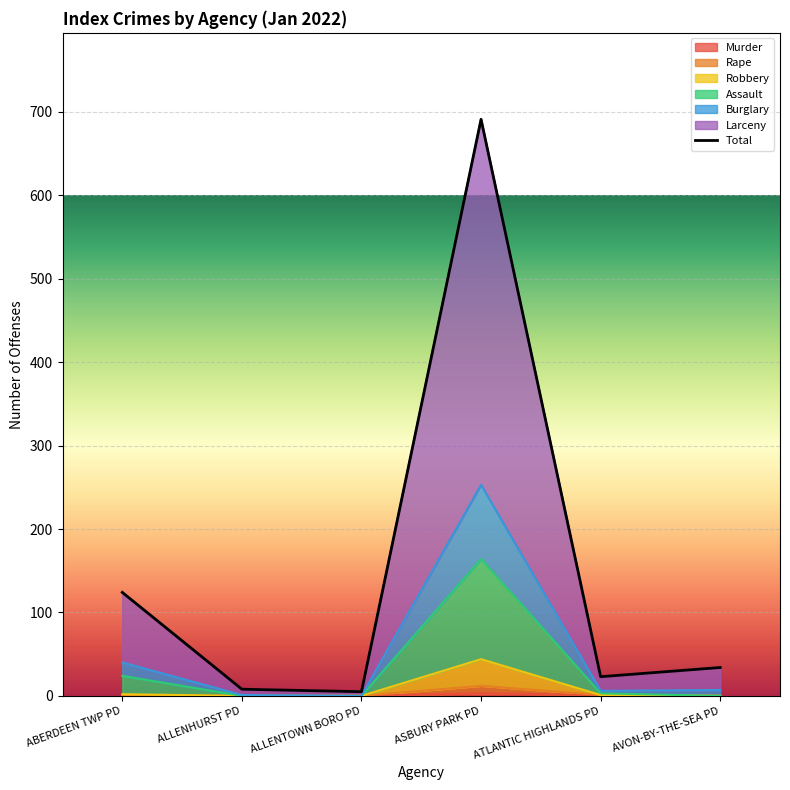

The Murder series shows 0 at AVON-BY-THE-SEA PD. True or false?

True